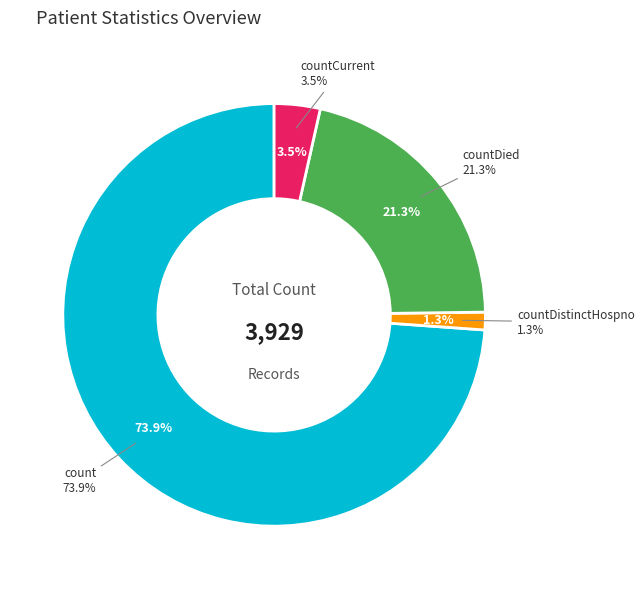

Is it true that countDistinctHospno is 13% of the pie?

False